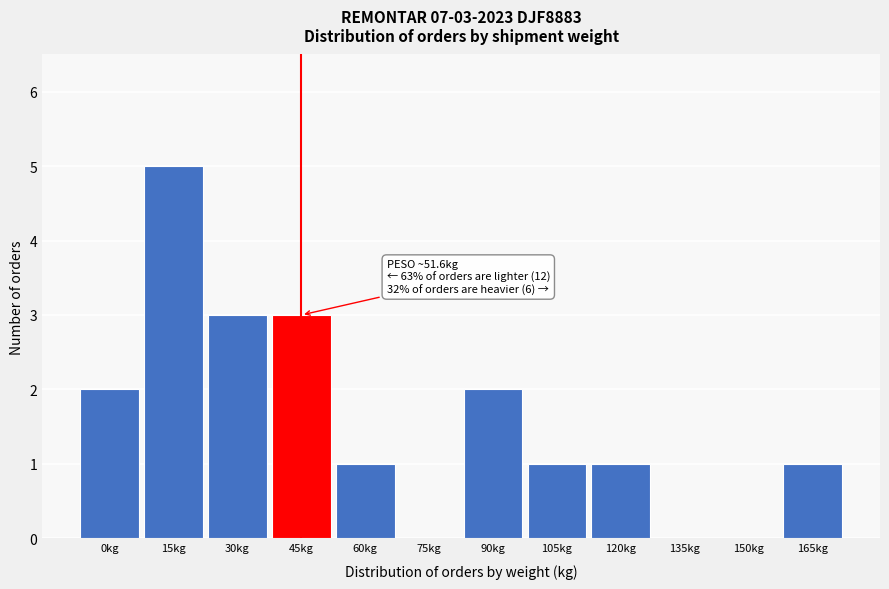

Reading right to left, what are all the values shown in this chart?

165kg=1	150kg=0	135kg=0	120kg=1	105kg=1	90kg=2	75kg=0	60kg=1	45kg=3	30kg=3	15kg=5	0kg=2